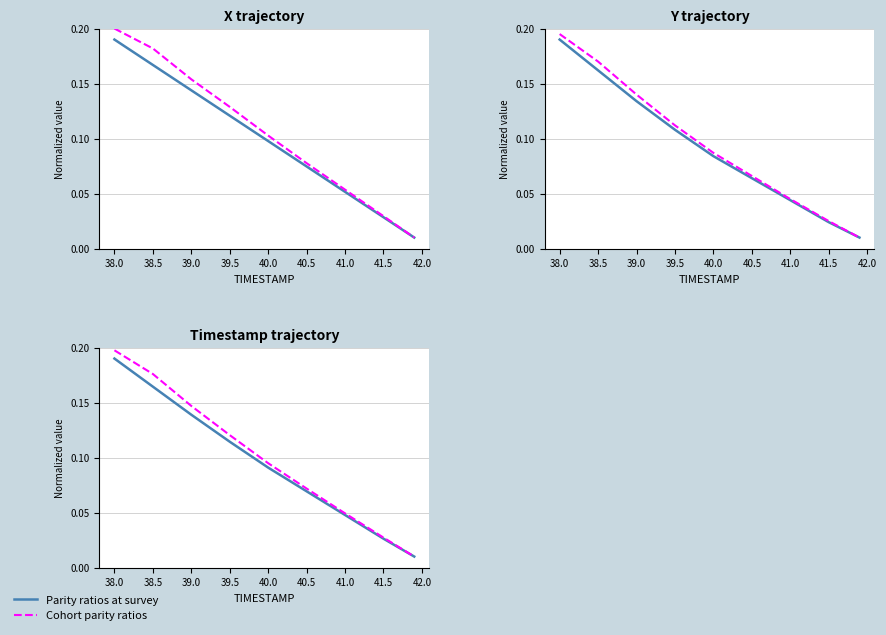

Is this an area chart (filled region under the line)?

No